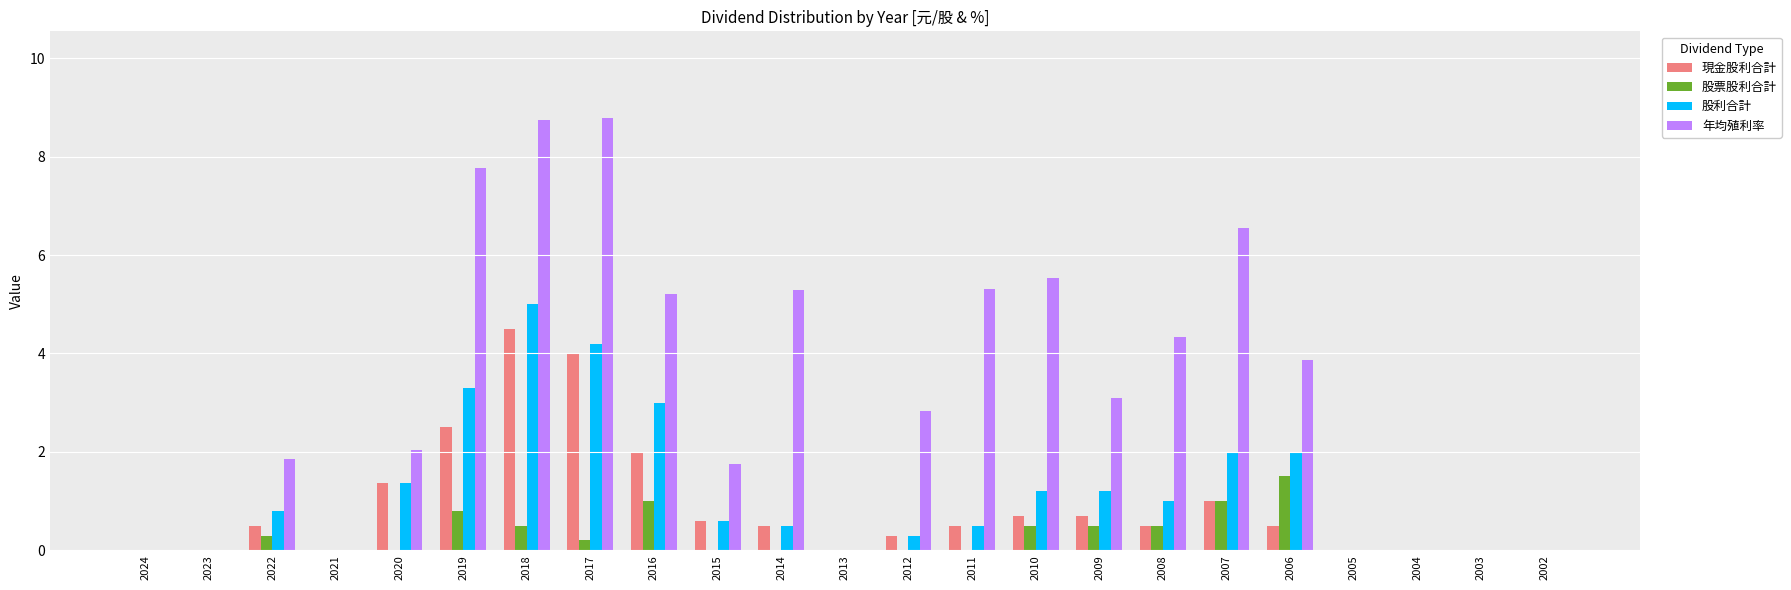

Which series changed the most between 2013 and 2012?

年均殖利率